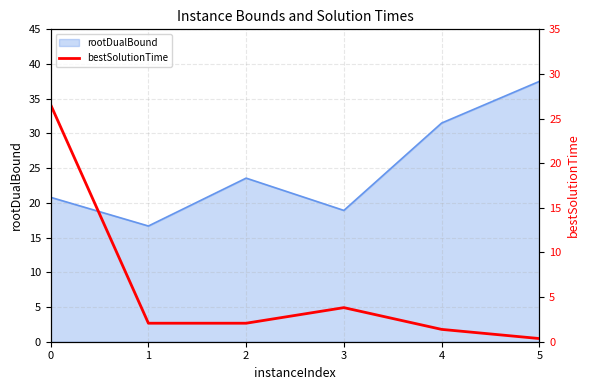

What is the lowest value of the rootDualBound series?

16.7